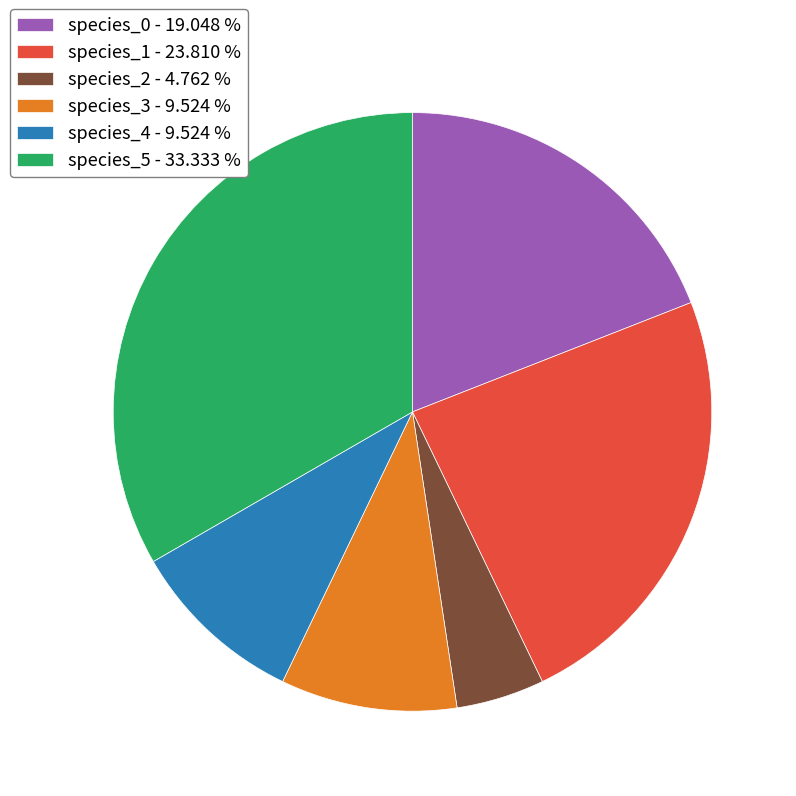

Between species_4 and species_1, which is larger?

species_1